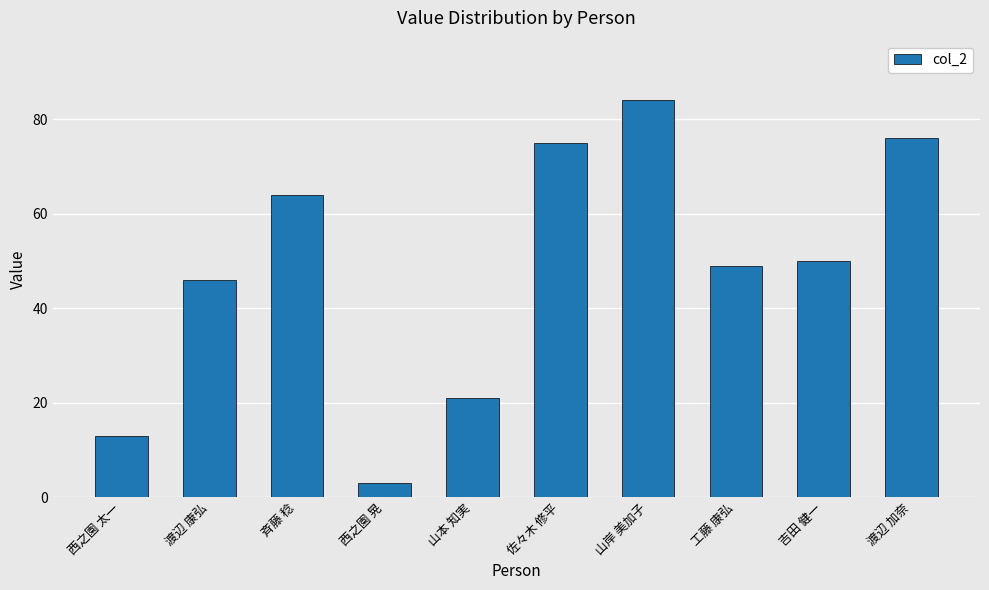

Does the chart contain stacked bars?

No